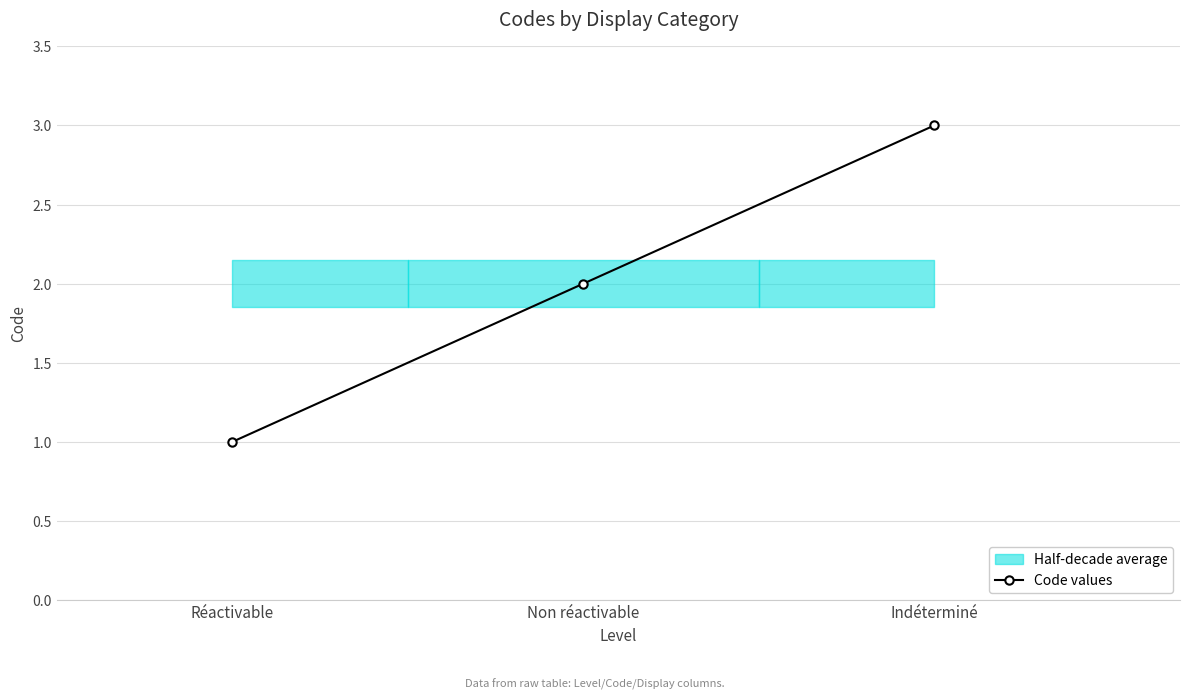

What is the value of the 1st point from the left?

1